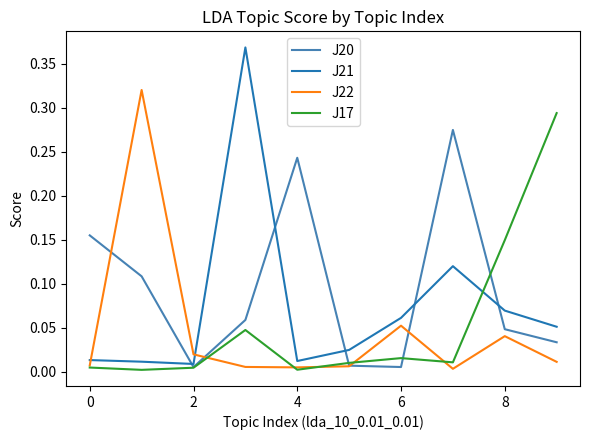

True or false: J17 has more than 0 points higher than both neighbors.

True